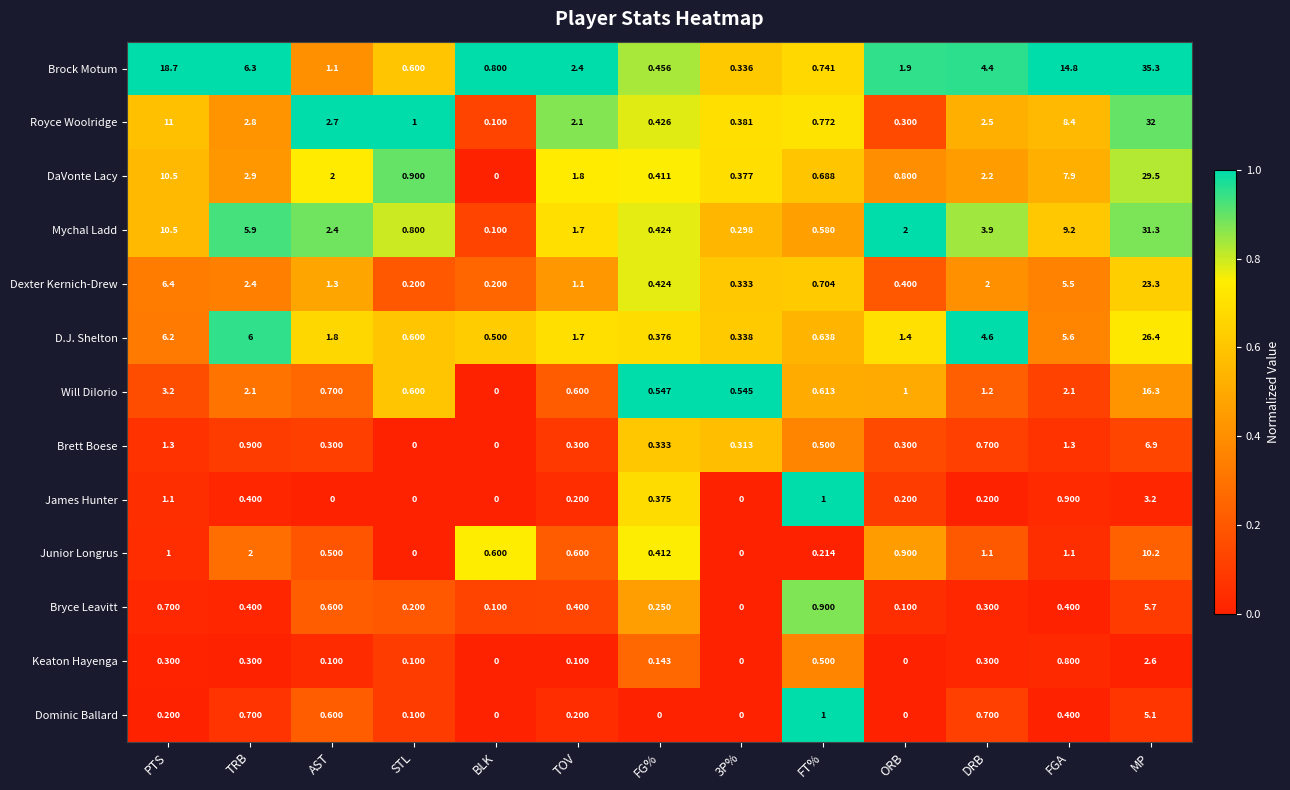

Which label corresponds to the largest value in the chart?

MP